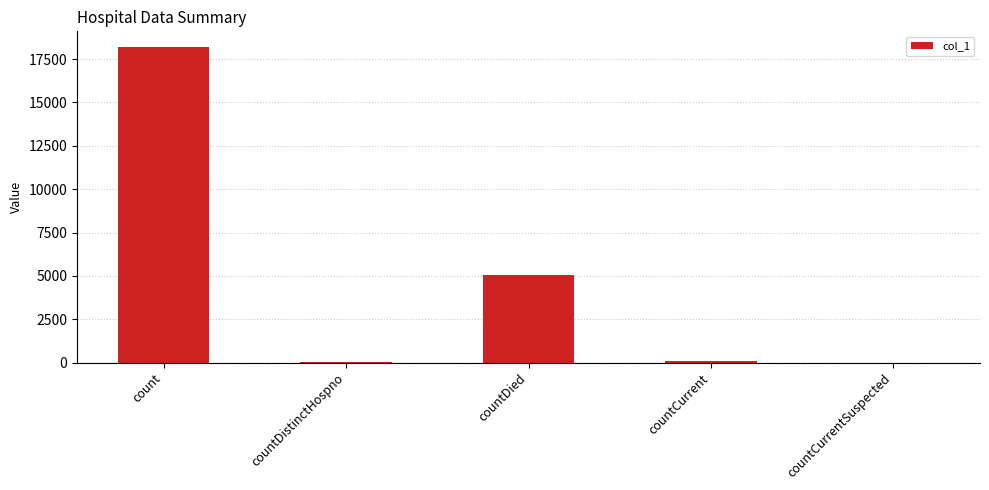

What is the difference between the values at countDied and countCurrent?

4922